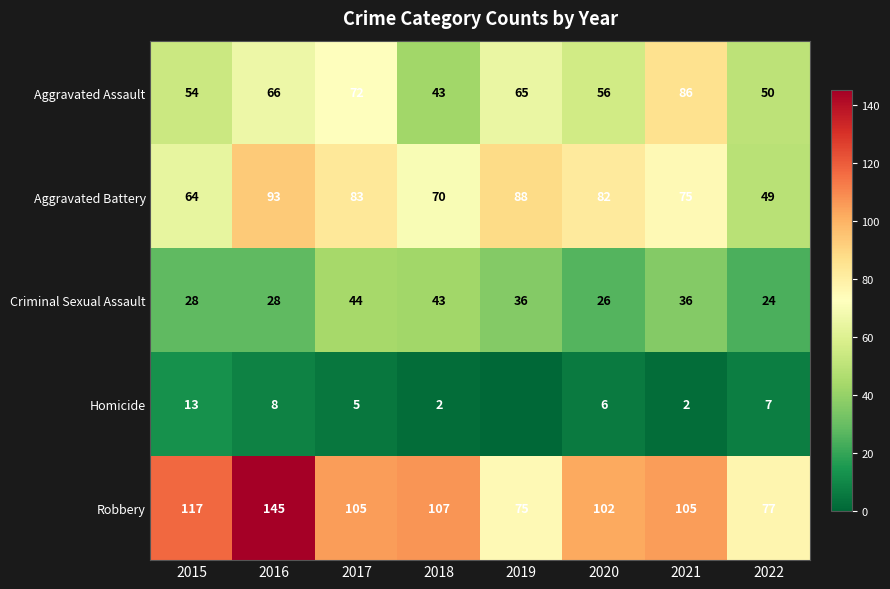

What is the spread (max minus min) of values at 2016?

137